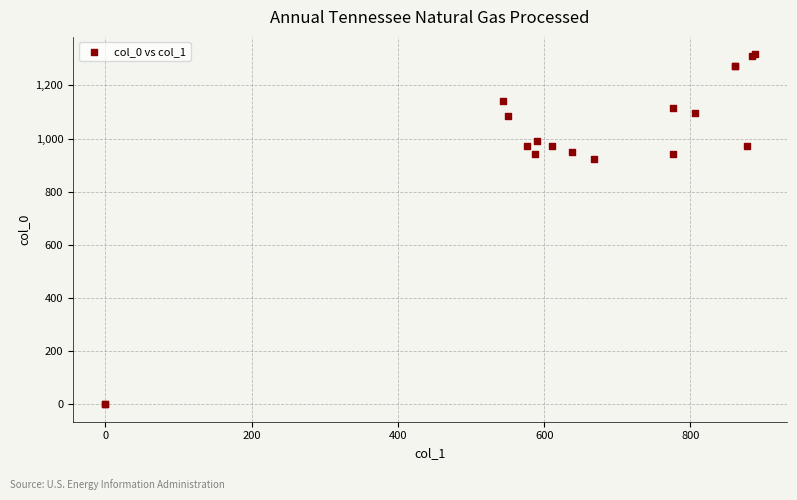

What Y value in the scatter plot is closest to 658?

923.3